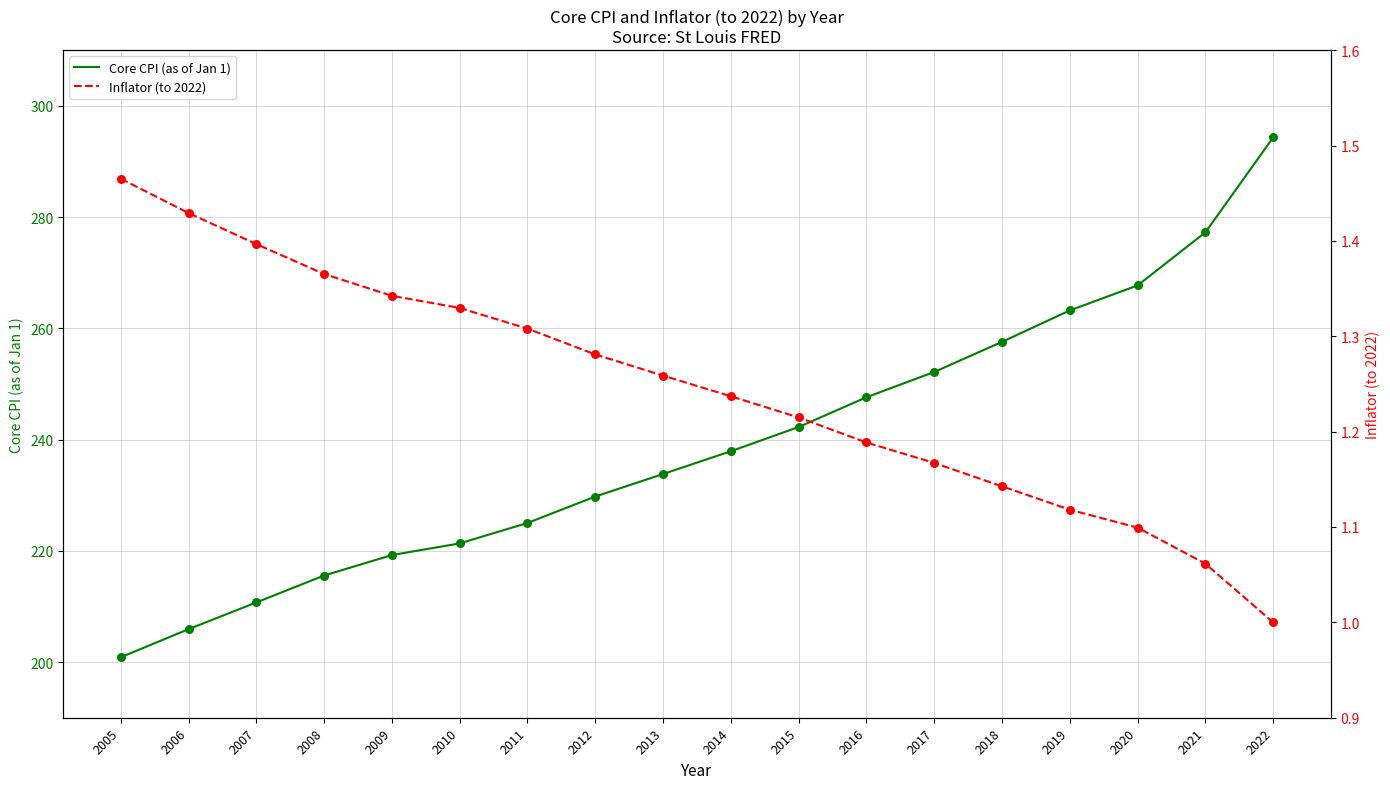

What is the total value across all series at 2017?

253.3